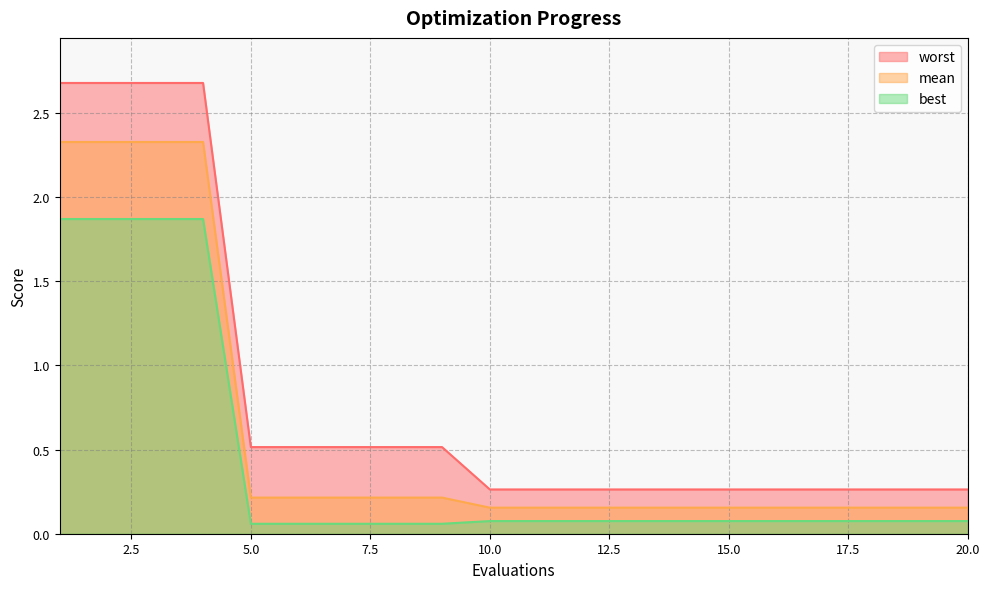

The value of best at 9 is 0.1. True or false?

True